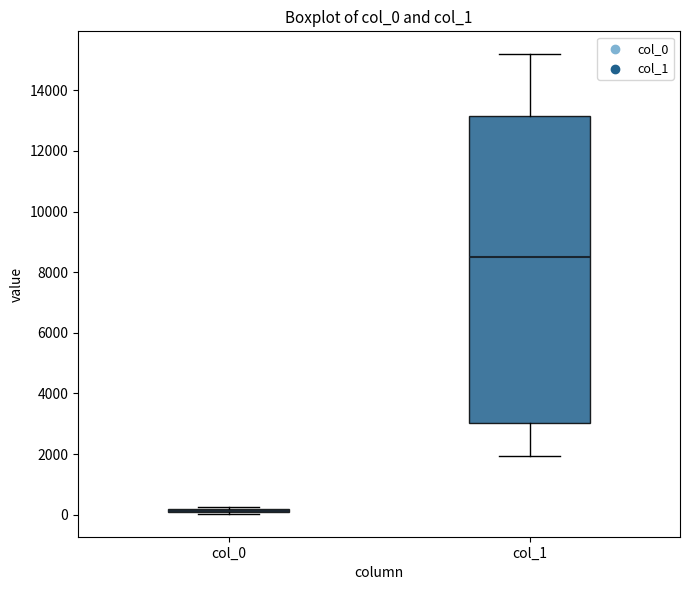

Where does the median line of the box for col_1 sit on the y-axis? The values are not printed on the chart, so give them approximately, as read against the axis.

8600